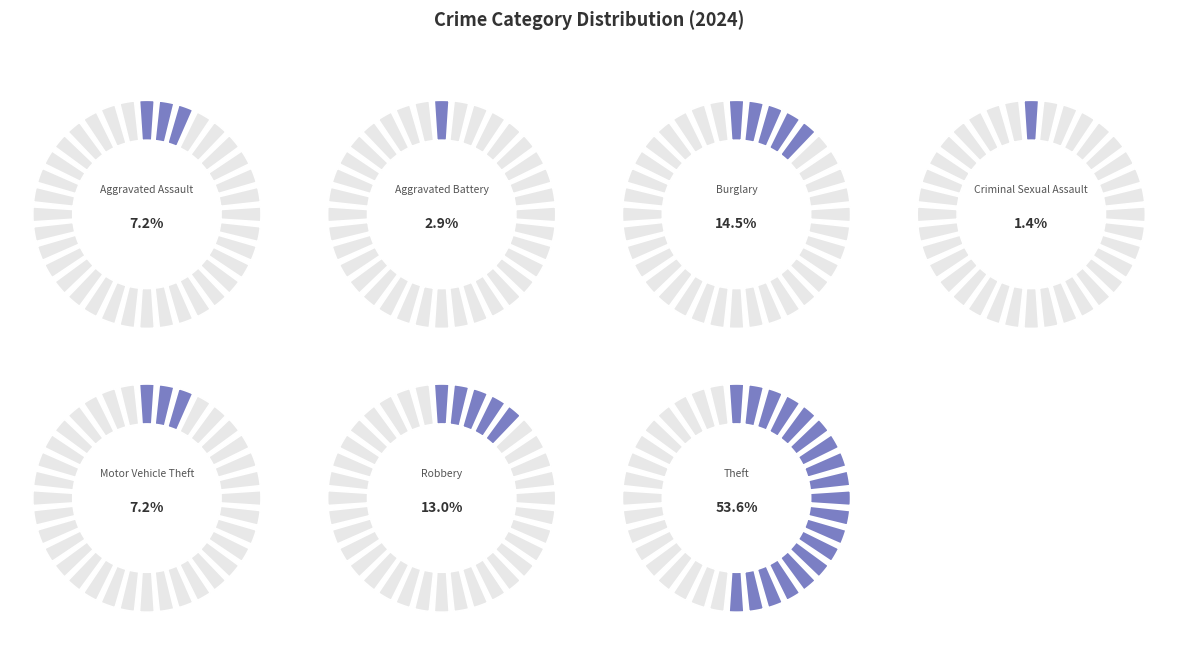

How many slices are in this pie chart?

7